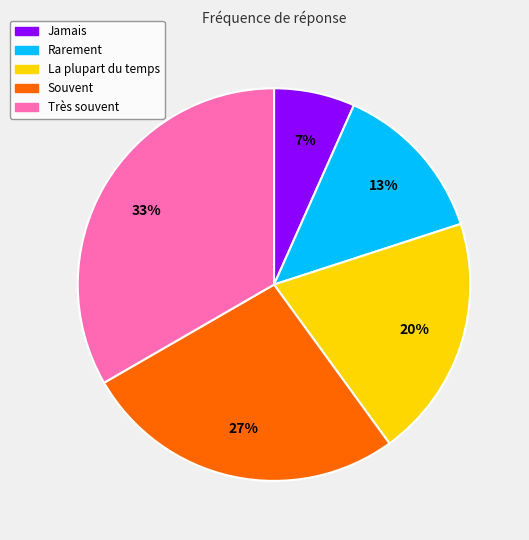

To the nearest percent, what portion does La plupart du temps represent?

20%